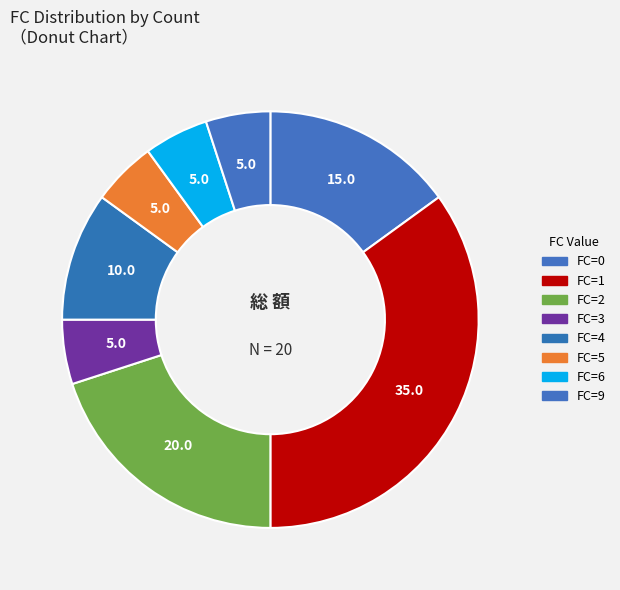

Count the number of slices in the pie.

8